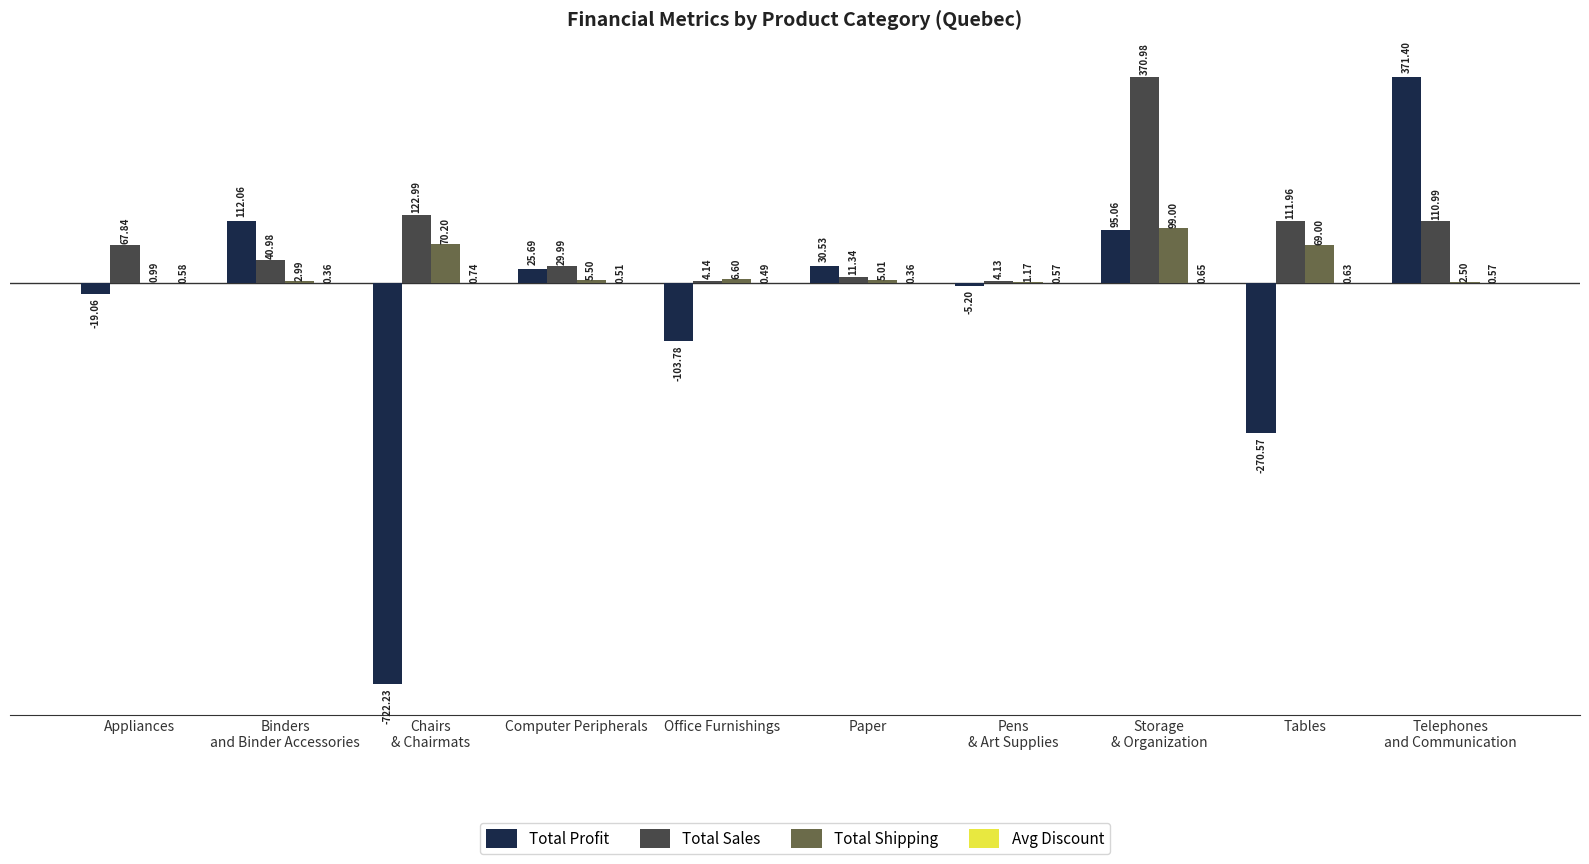

Which series has the largest total across all categories?

Total Sales